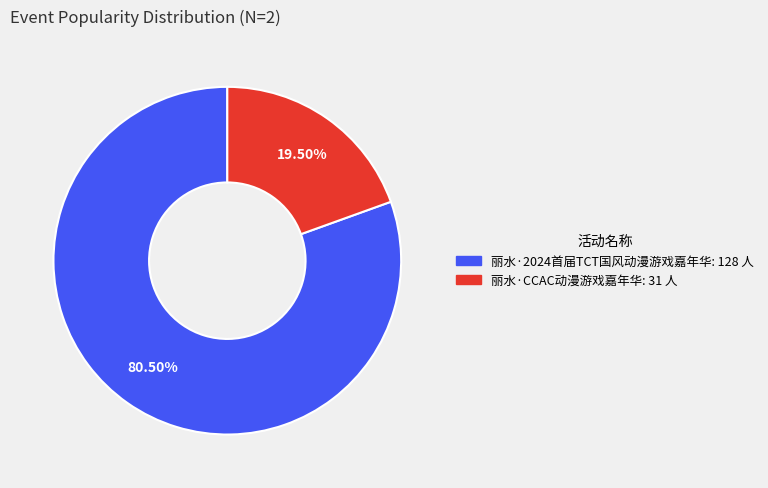

Which slice is the smallest?

丽水·CCAC动漫游戏嘉年华